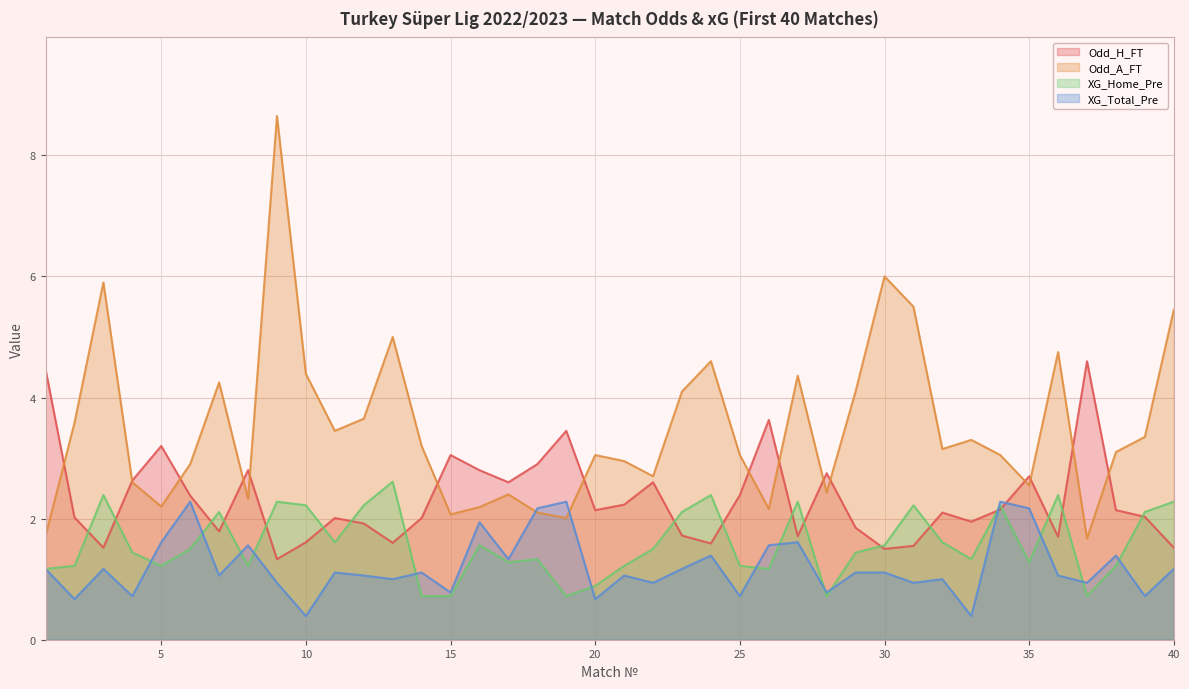

Reading left to right, list all the values displayed in this chart.

Odd_H_FT: 1=4.5	2=2.0	3=1.5	4=2.6	5=3.2	6=2.4	7=1.8	8=2.8	9=1.3	10=1.6	11=2.0	12=1.9	13=1.6	14=2.0	15=3.0	16=2.8	17=2.6	18=2.9	19=3.5	20=2.1	21=2.2	22=2.6	23=1.7	24=1.6	25=2.4	26=3.6	27=1.7	28=2.8	29=1.9	30=1.5	31=1.6	32=2.1	33=1.9	34=2.1	35=2.7	36=1.7	37=4.6	38=2.1	39=2.0	40=1.5
Odd_A_FT: 1=1.7	2=3.6	3=5.9	4=2.6	5=2.2	6=2.9	7=4.2	8=2.3	9=8.7	10=4.4	11=3.5	12=3.6	13=5.0	14=3.2	15=2.1	16=2.2	17=2.4	18=2.1	19=2.0	20=3.0	21=3.0	22=2.7	23=4.1	24=4.6	25=3.0	26=2.2	27=4.4	28=2.4	29=4.1	30=6.0	31=5.5	32=3.1	33=3.3	34=3.0	35=2.5	36=4.8	37=1.7	38=3.1	39=3.4	40=5.5
XG_Home_Pre: 1=1.2	2=1.2	3=2.4	4=1.4	5=1.2	6=1.5	7=2.1	8=1.2	9=2.3	10=2.2	11=1.6	12=2.2	13=2.6	14=0.7	15=0.7	16=1.6	17=1.3	18=1.3	19=0.7	20=0.9	21=1.2	22=1.5	23=2.1	24=2.4	25=1.2	26=1.2	27=2.3	28=0.7	29=1.4	30=1.6	31=2.2	32=1.6	33=1.3	34=2.2	35=1.3	36=2.4	37=0.7	38=1.2	39=2.1	40=2.3
XG_Total_Pre: 1=1.2	2=0.7	3=1.2	4=0.7	5=1.6	6=2.3	7=1.1	8=1.6	9=0.9	10=0.4	11=1.1	12=1.1	13=1.0	14=1.1	15=0.8	16=1.9	17=1.3	18=2.2	19=2.3	20=0.7	21=1.1	22=0.9	23=1.2	24=1.4	25=0.7	26=1.6	27=1.6	28=0.8	29=1.1	30=1.1	31=0.9	32=1.0	33=0.4	34=2.3	35=2.2	36=1.1	37=0.9	38=1.4	39=0.7	40=1.2